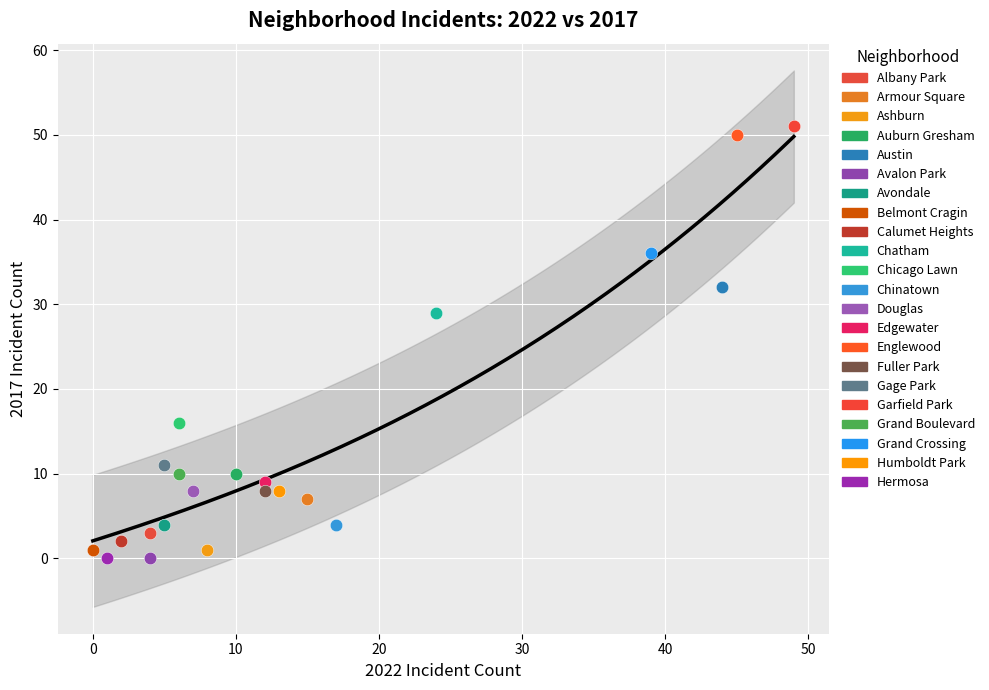

What are all the series names shown in the legend?

Albany Park, Armour Square, Ashburn, Auburn Gresham, Austin, Avalon Park, Avondale, Belmont Cragin, Calumet Heights, Chatham, Chicago Lawn, Chinatown, Douglas, Edgewater, Englewood, Fuller Park, Gage Park, Garfield Park, Grand Boulevard, Grand Crossing, Humboldt Park, Hermosa